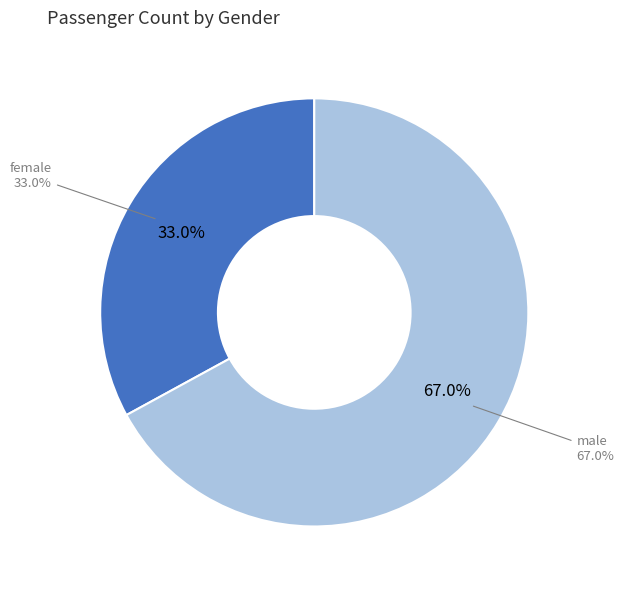

Approximately how many times larger is the value at male compared to female?

2.0